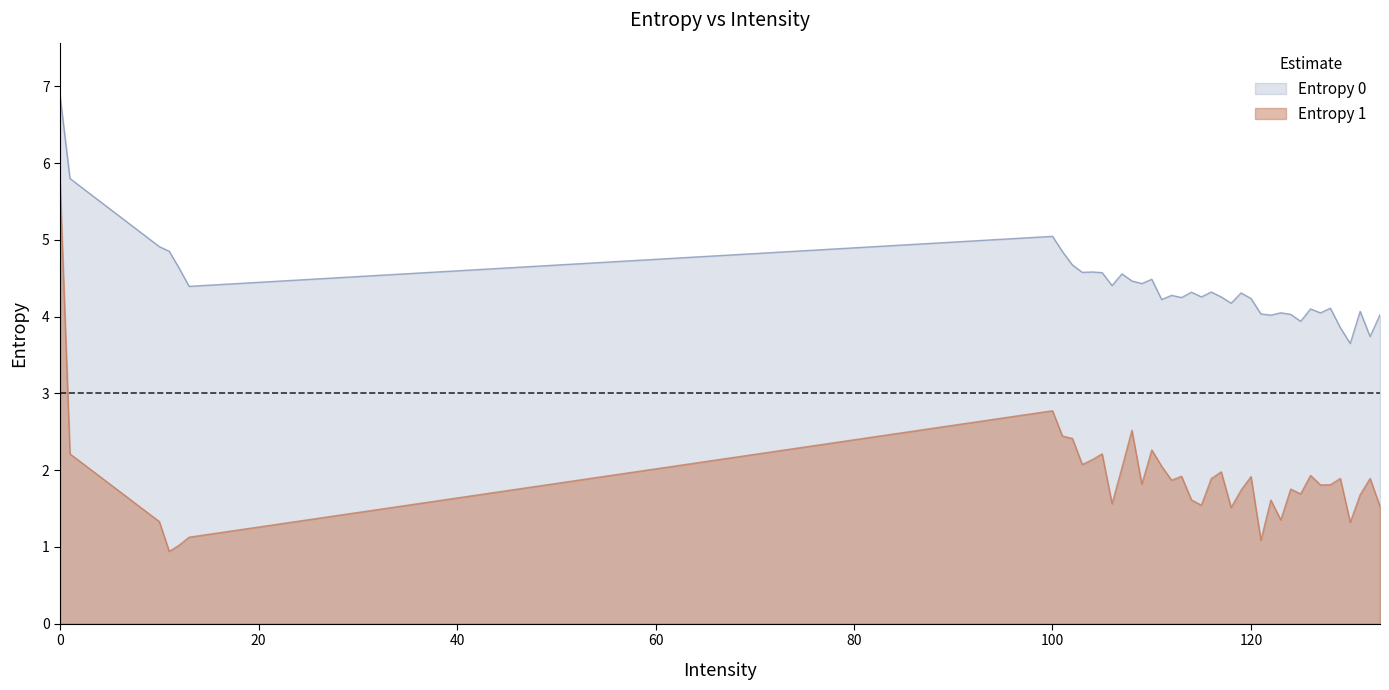

Rank the series by their maximum value, from lowest to highest.

Entropy 1, Entropy 0